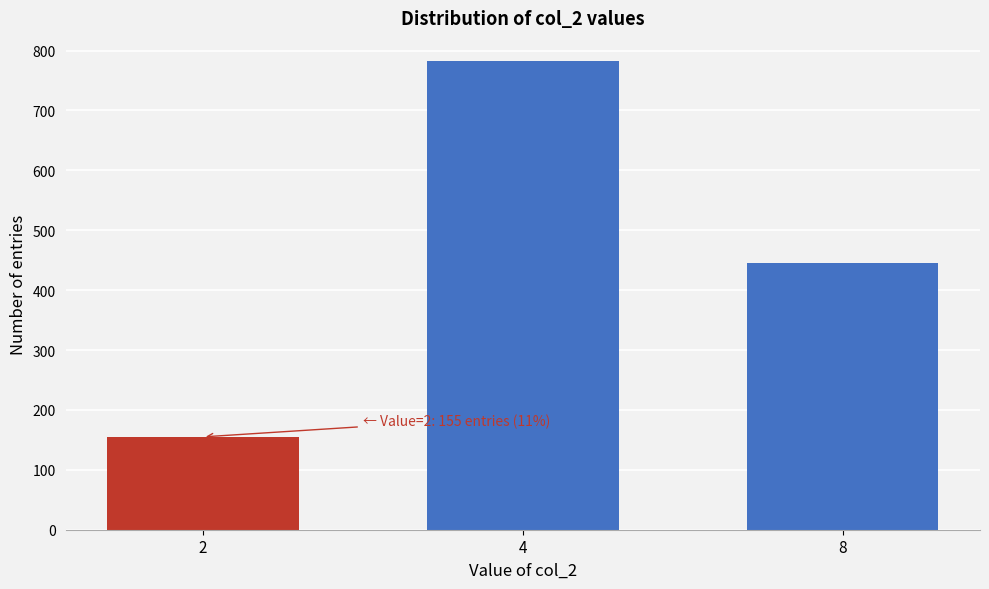

Reading left to right, list all the values displayed in this chart.

155	782	446